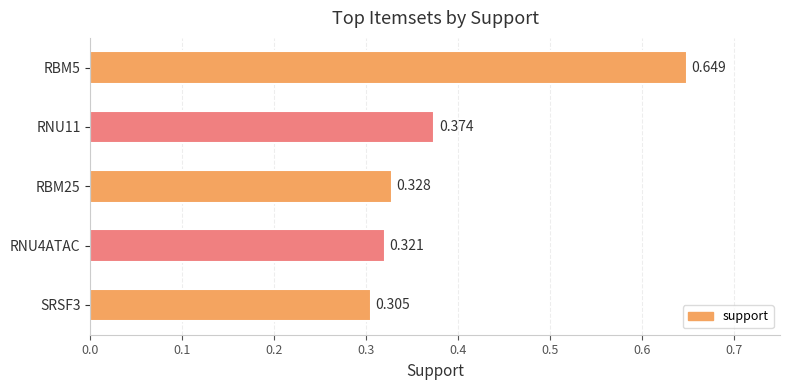

Rank the categories by value from highest to lowest.

RBM5, RNU11, RBM25, RNU4ATAC, SRSF3